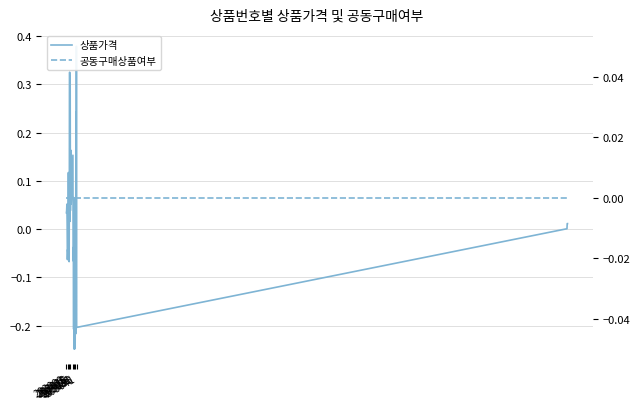

How many data points does each series have?

40